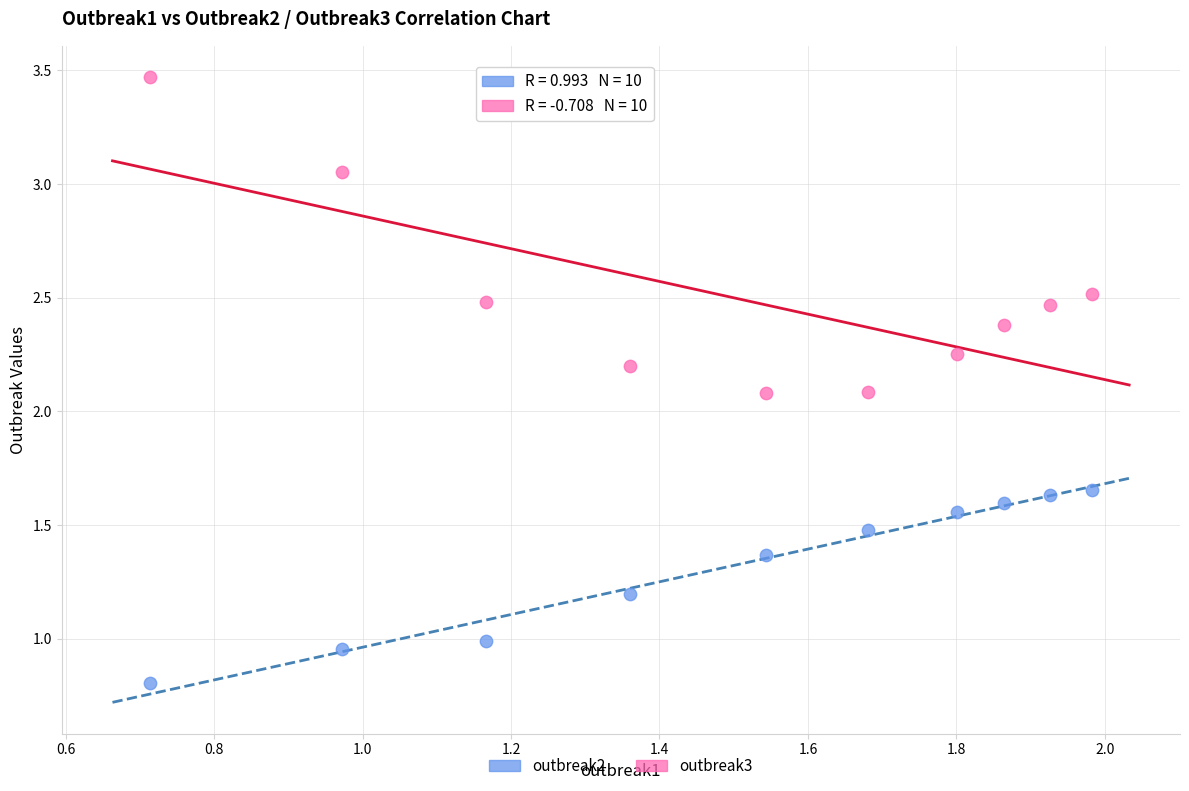

Which series has the largest Y range (max minus min)?

outbreak3